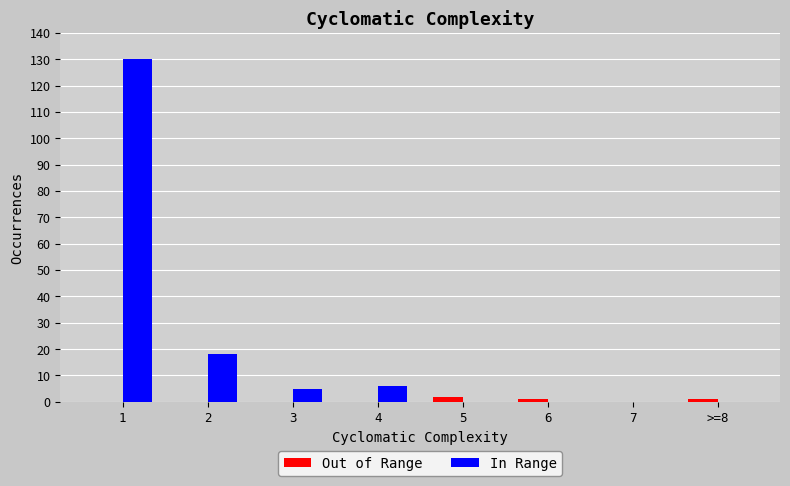

The In Range series shows -41 at >=8. True or false?

False